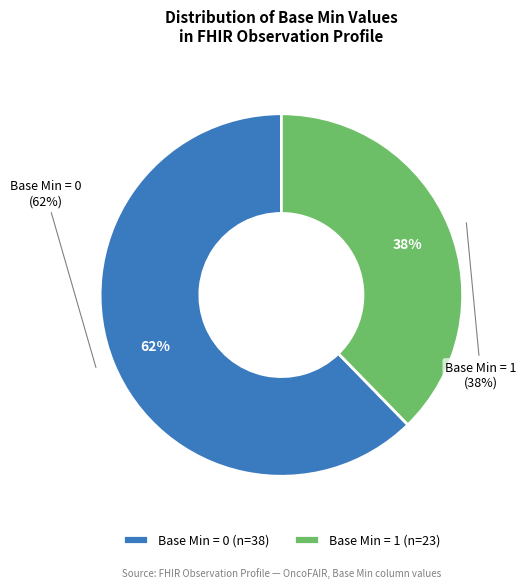

Combined, what portion of the pie is 0 and 1?

100.0%